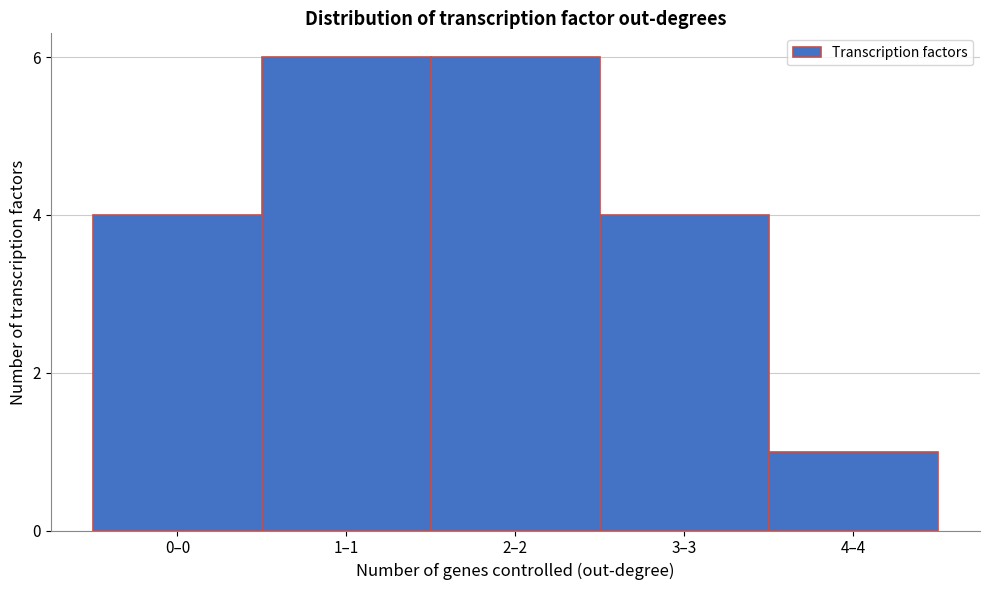

Reading right to left, transcribe all the data shown in this chart.

4–4=1	3–3=4	2–2=6	1–1=6	0–0=4